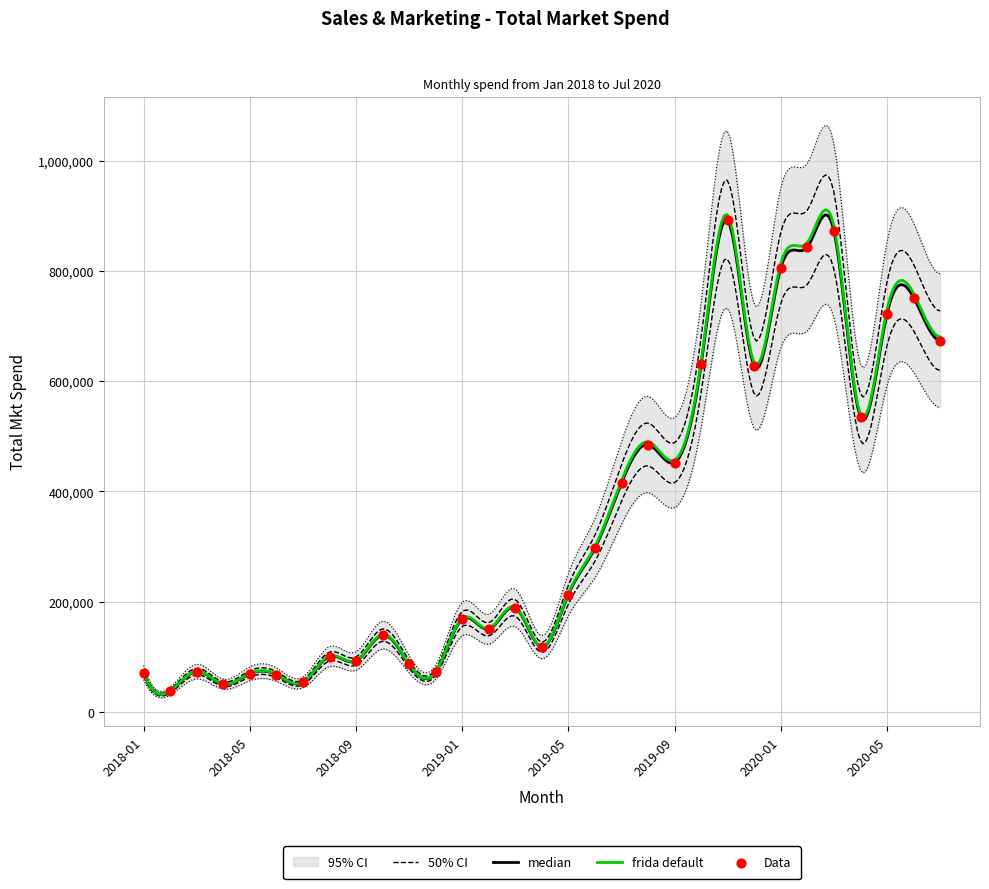

What is the change in value from 2018-06 to 2018-07?

-14050.6